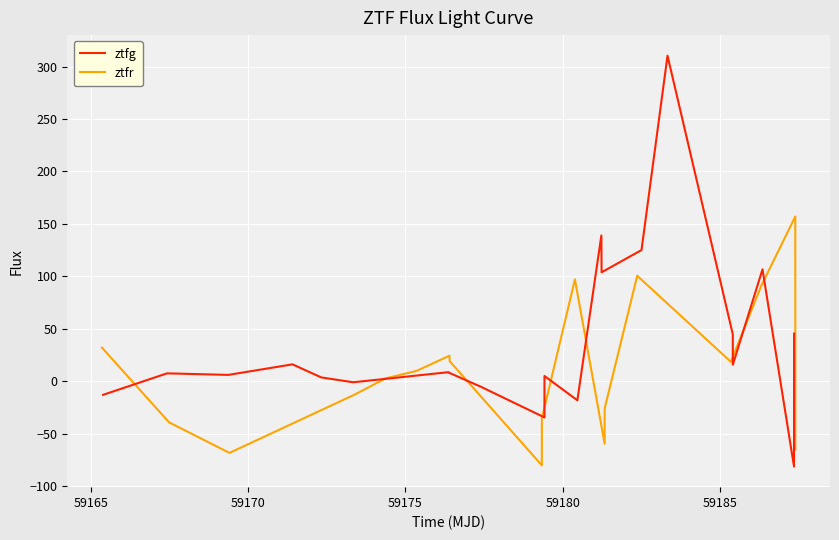

What is the highest value of the ztfg series?

310.5